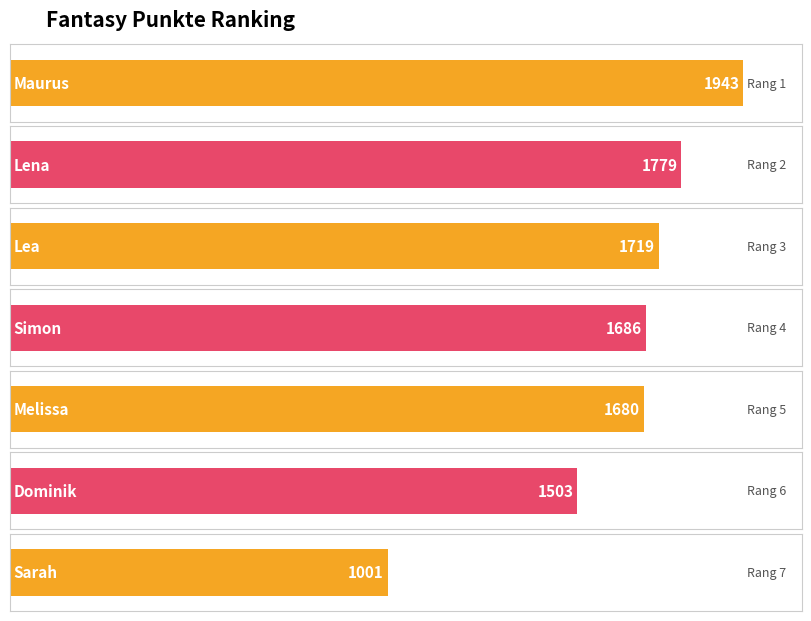

Where does the data first go above 1686?

Maurus